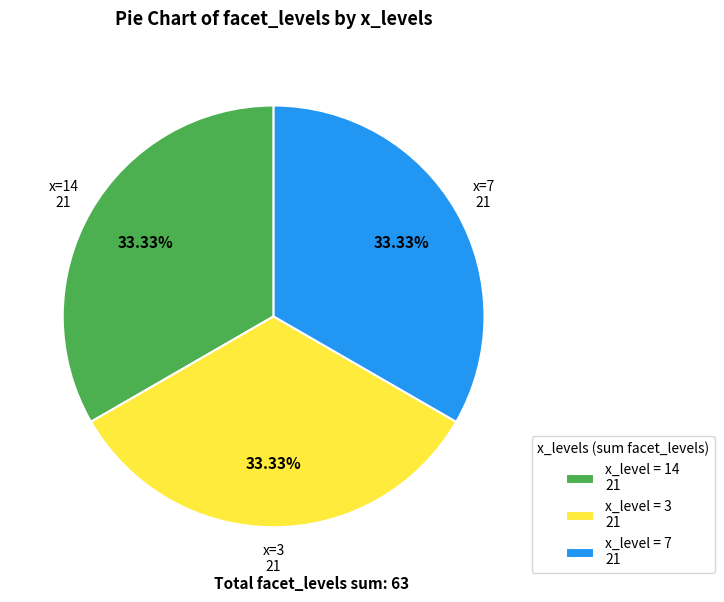

Does any single category account for the majority?

No